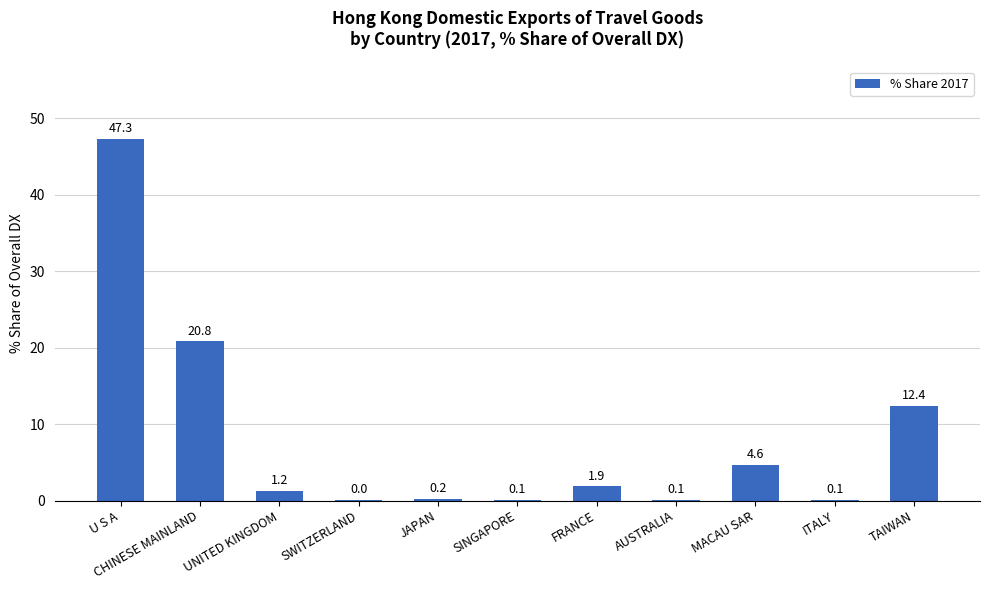

What is the sum of the values at TAIWAN and SINGAPORE?

12.5